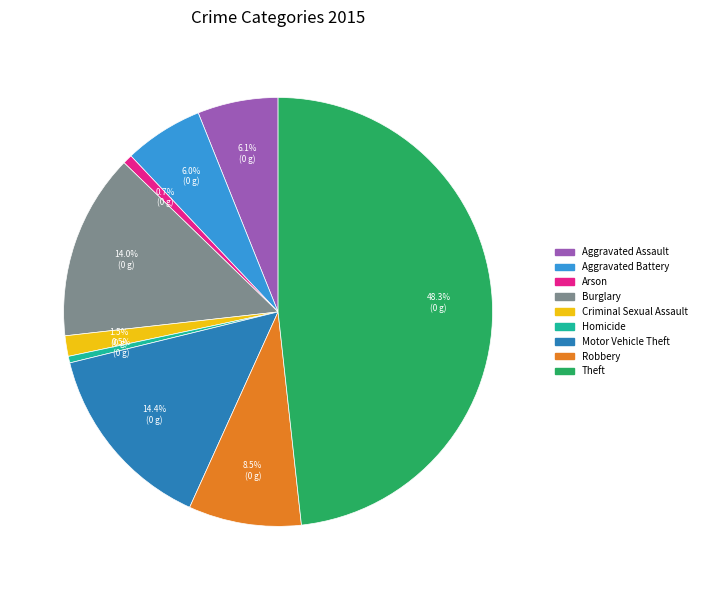

Count the number of slices in the pie.

9